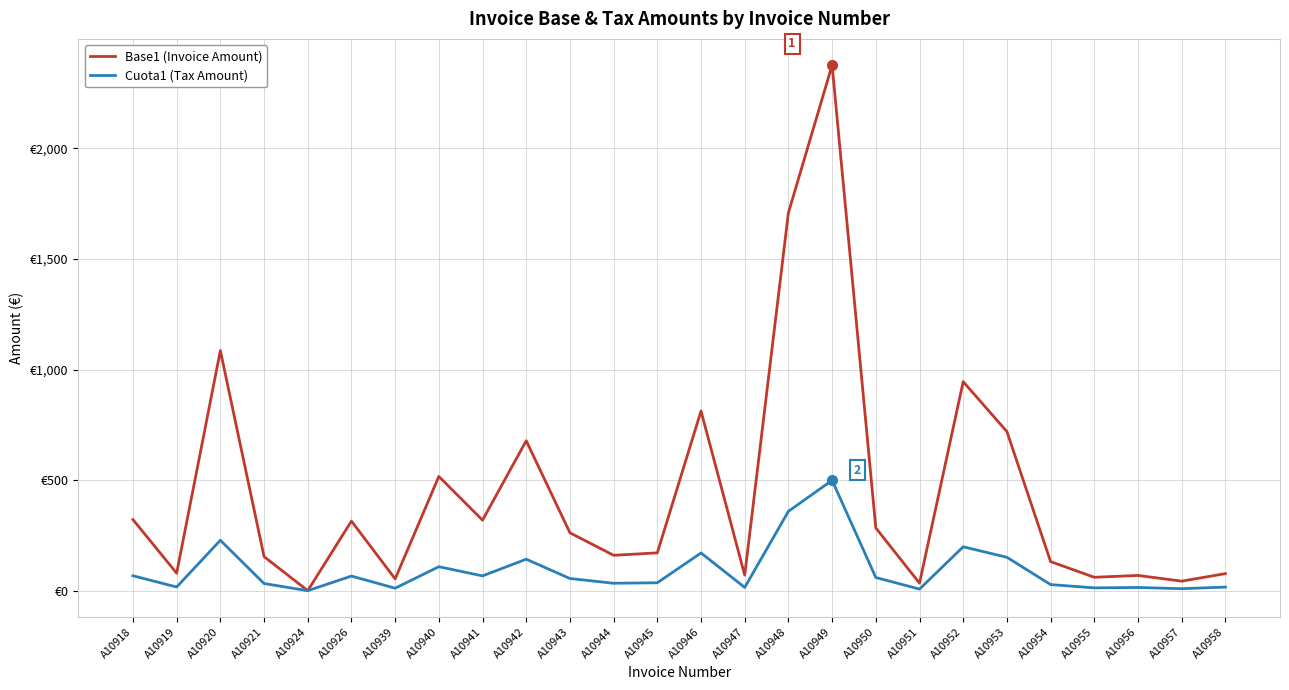

True or false: Base1 (Invoice Amount) and Cuota1 (Tax Amount) cross at least once.

False